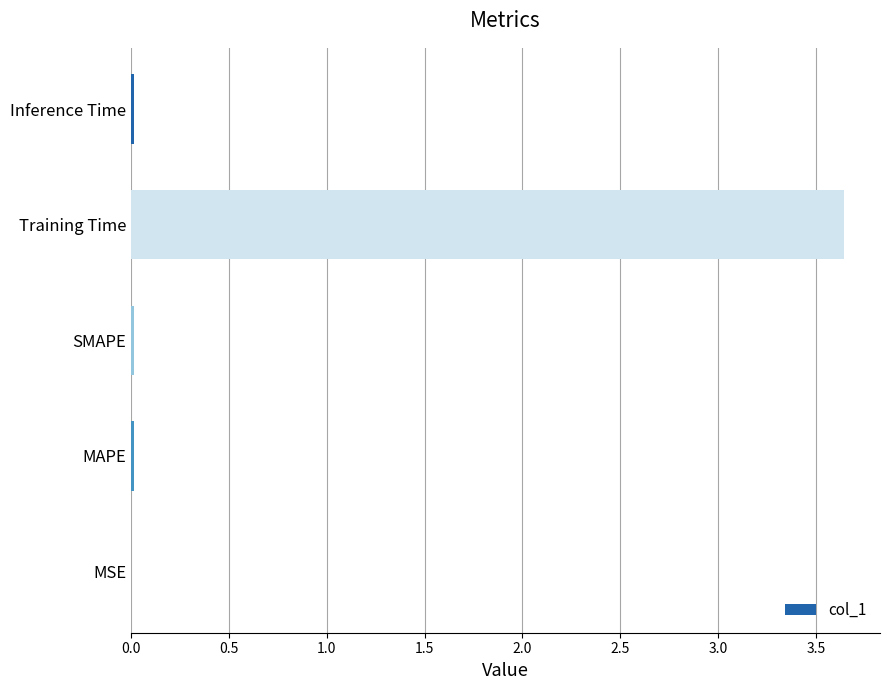

The value at Training Time is 2.1. True or false?

False